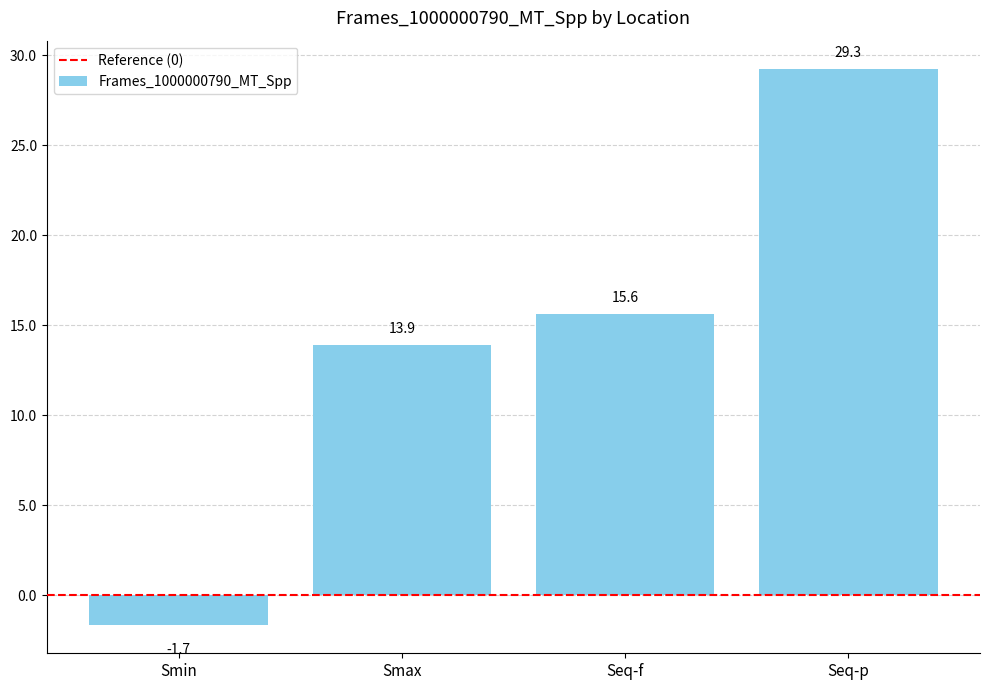

What position from the left is Smax?

2